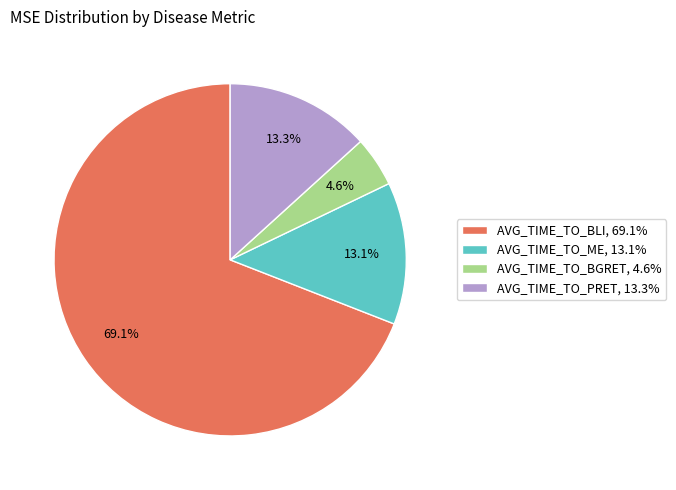

Does AVG_TIME_TO_ME account for over 50% of the chart?

No